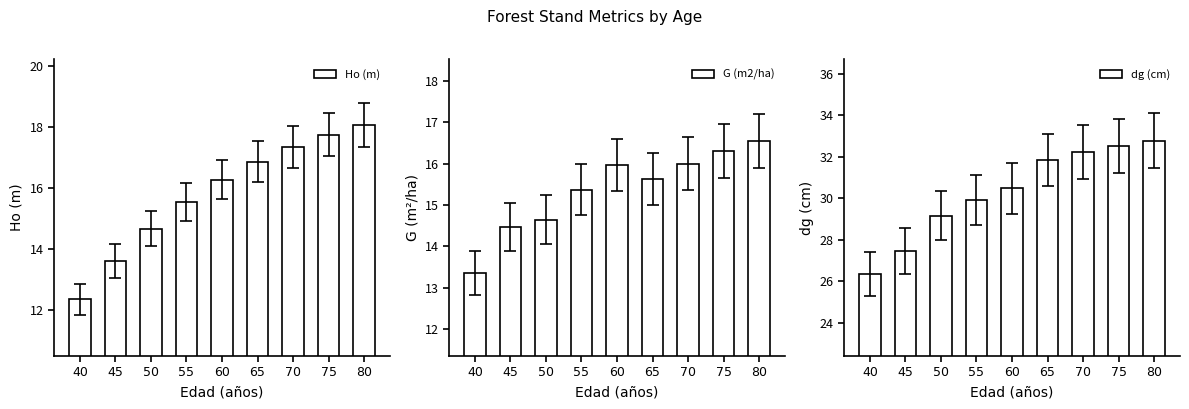

Where is dg (cm) nearest to the value 29?

50